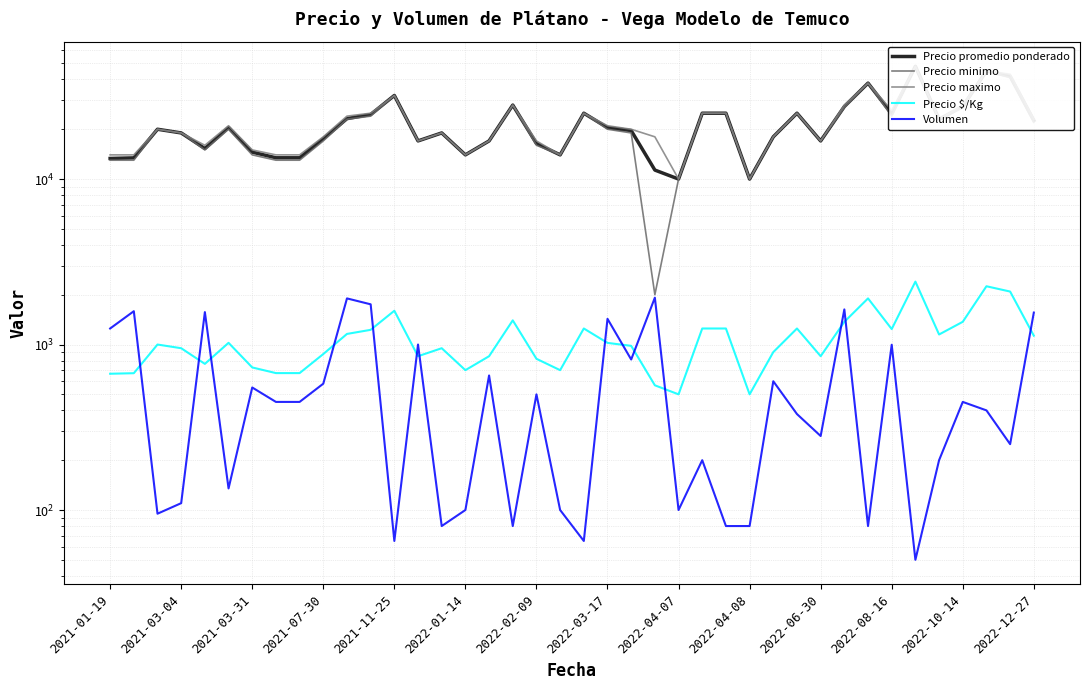

Between 2021-07-30 and 2022-04-07, which is larger?

2021-07-30